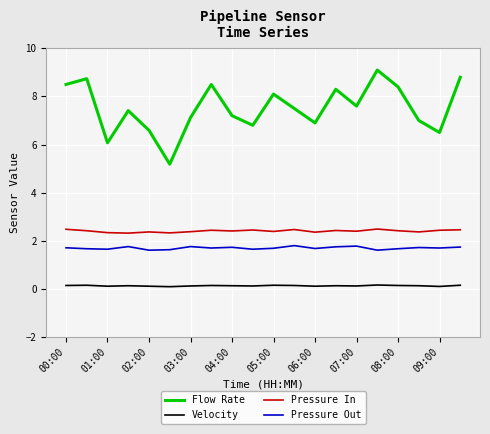

True or false: Velocity and Flow Rate cross at least once.

False